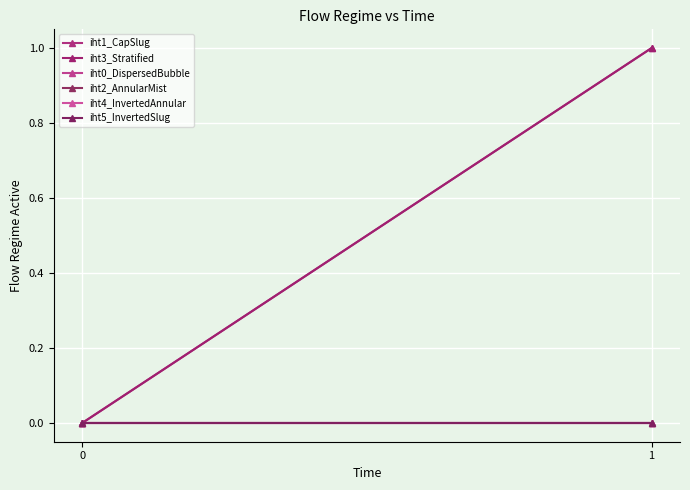

What is the spread (max minus min) of values at 1?

1